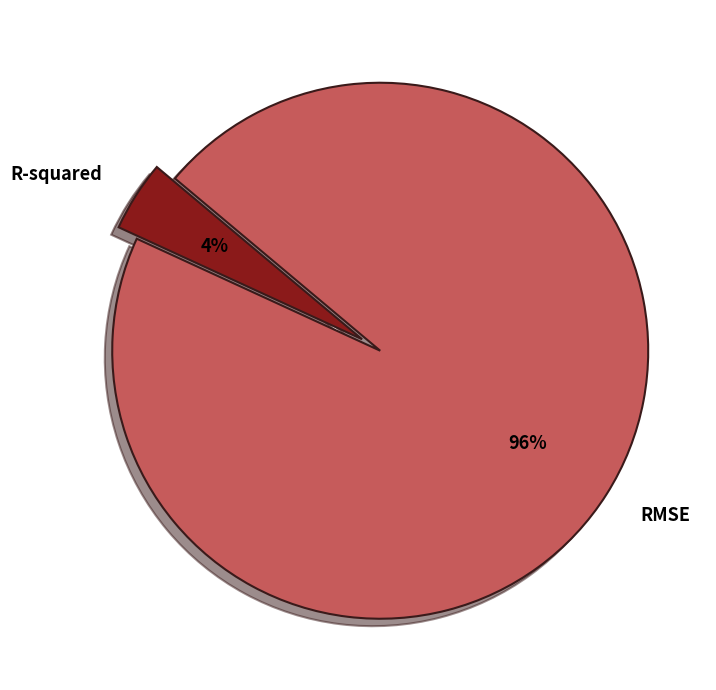

To the nearest percent, what portion does RMSE represent?

96%